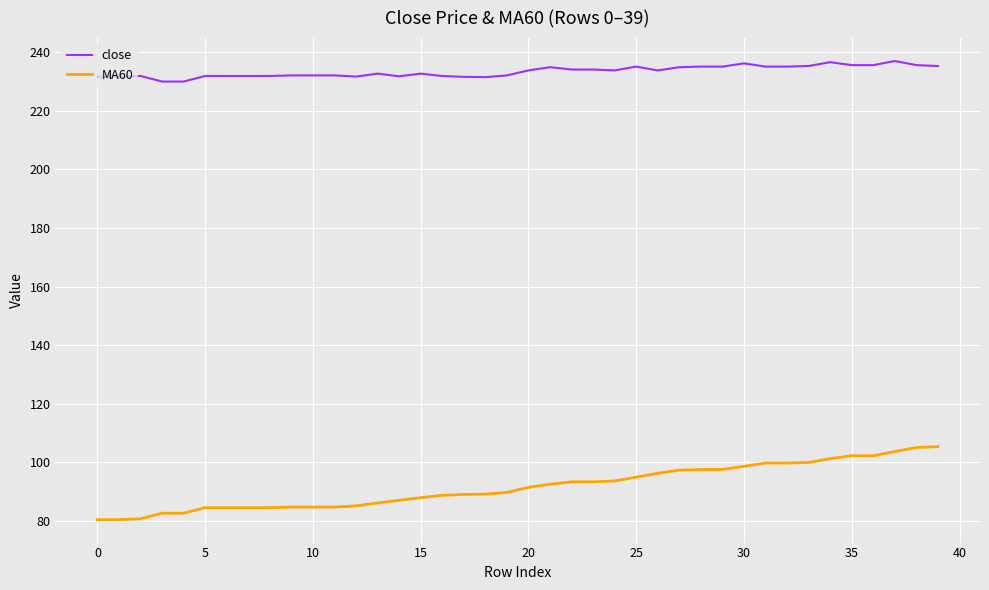

What is the highest value of the MA60 series?

105.4